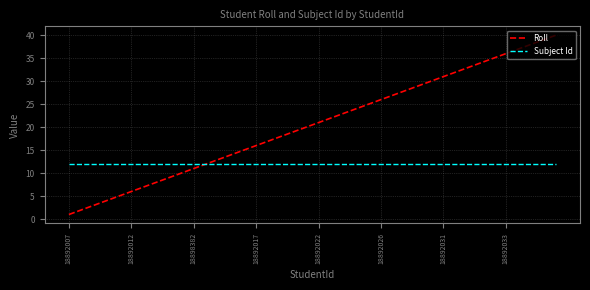

Rank the series by their average value, from lowest to highest.

Subject Id, Roll